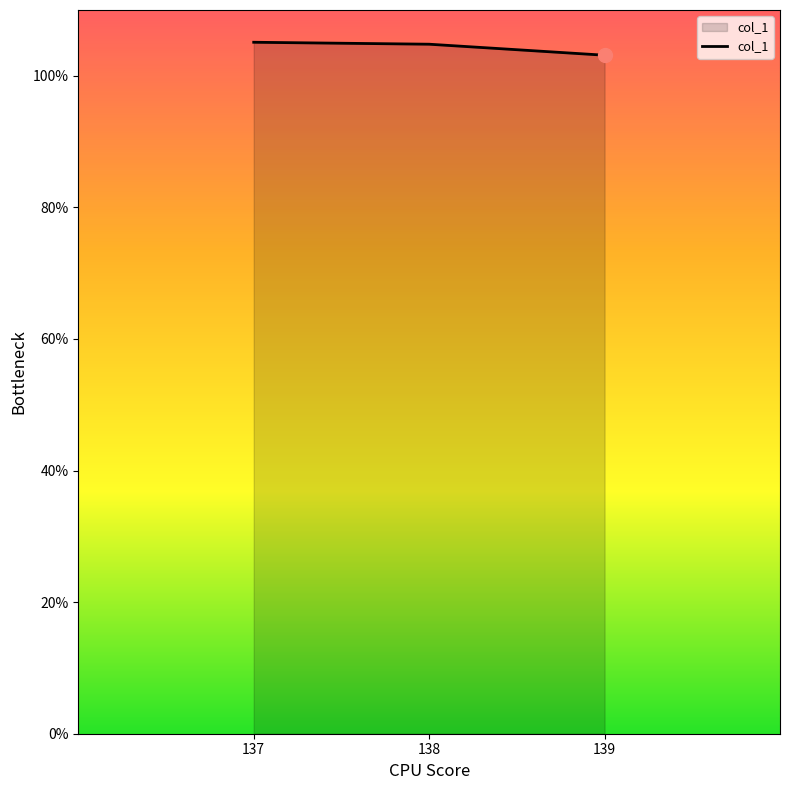

Is it true that the value at 139 is 103.1?

True